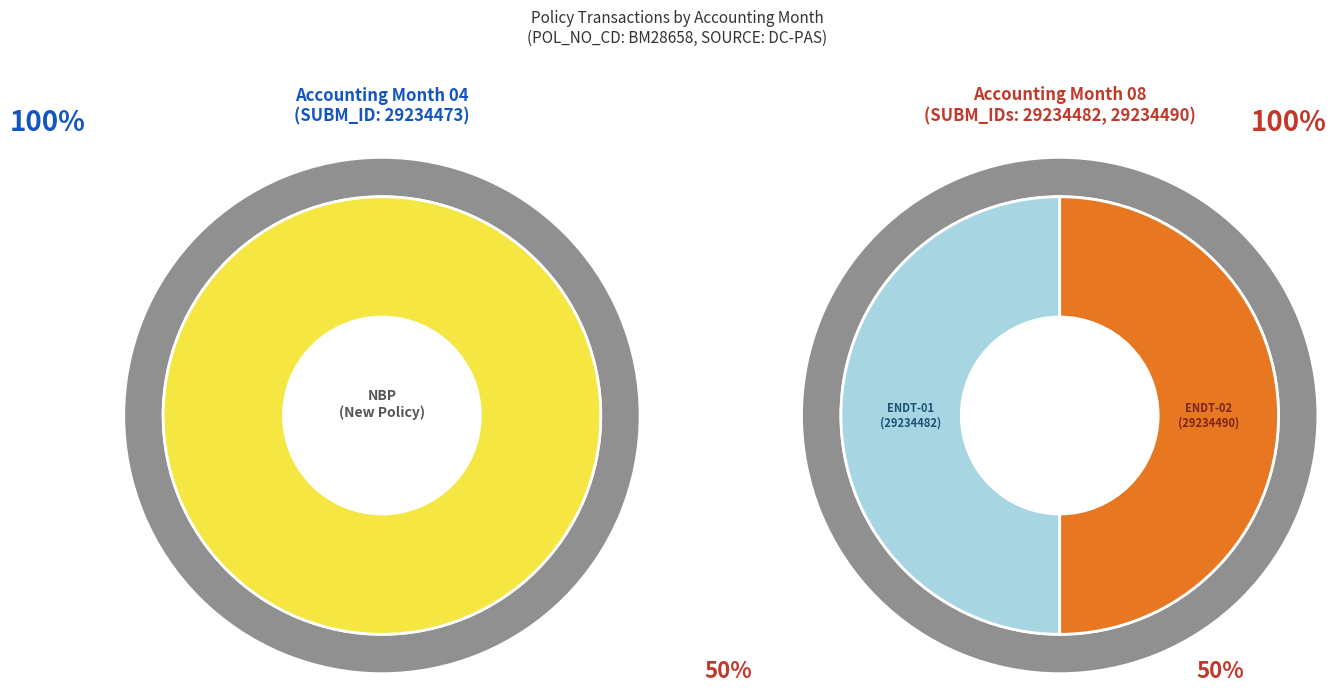

Combined, what portion of the pie is 08 and 04?

100.0%